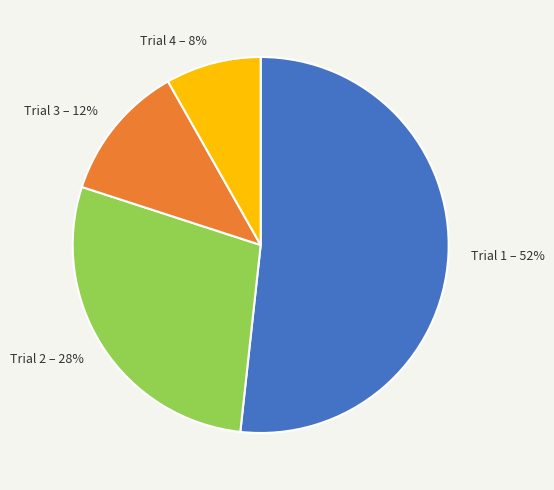

Count the number of slices in the pie.

4